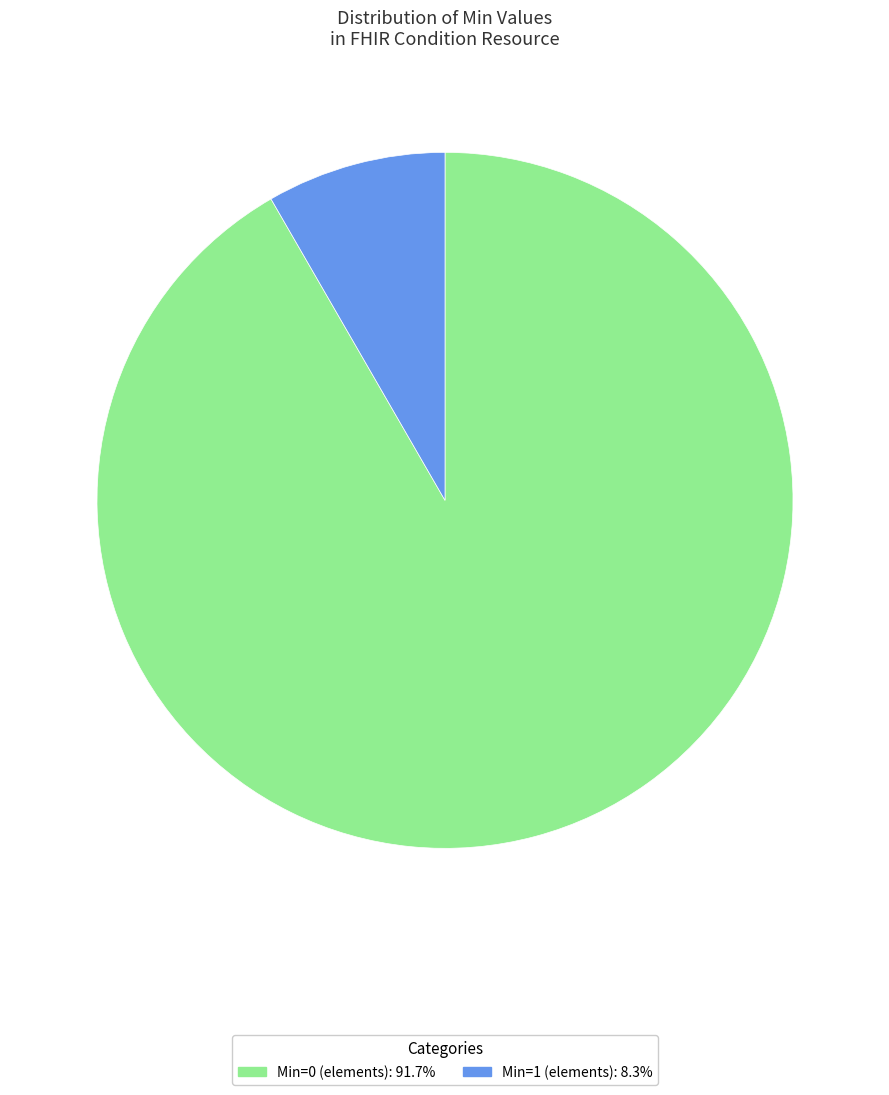

Is there any slice that represents more than half of the pie?

Yes